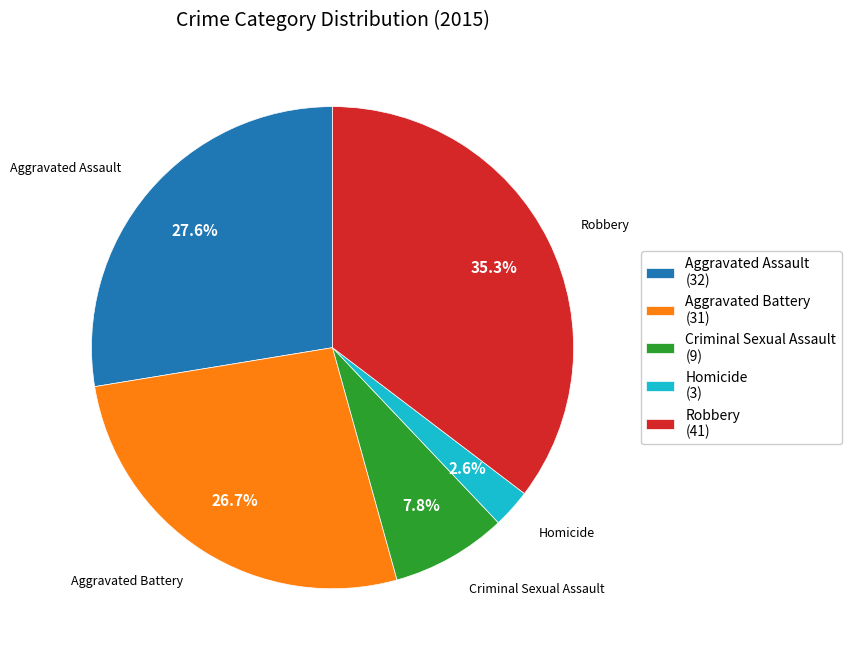

Is there a majority slice in this chart?

No